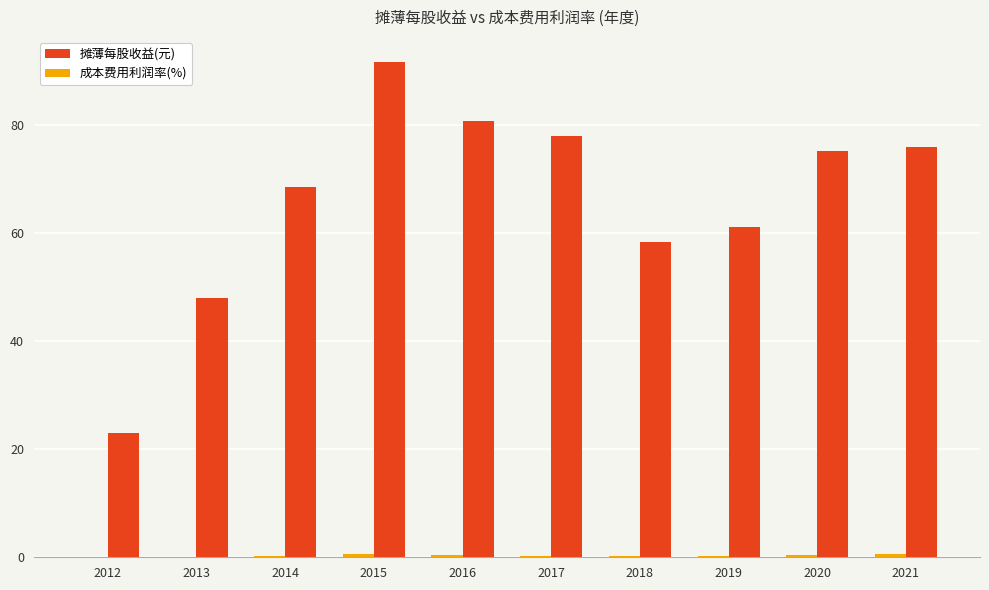

What is the sum of all 成本费用利润率(%) values?

660.2